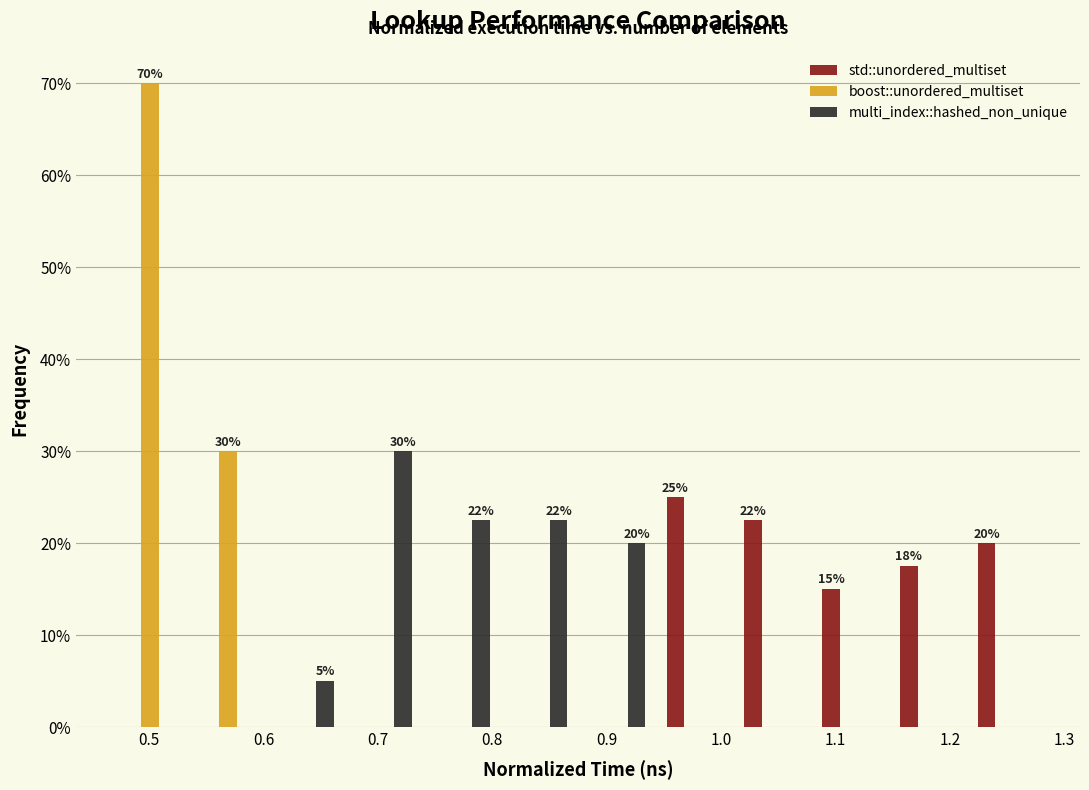

In the std::unordered_multiset series, which range on the x-axis has the tallest bar?

0.94 to 1.01